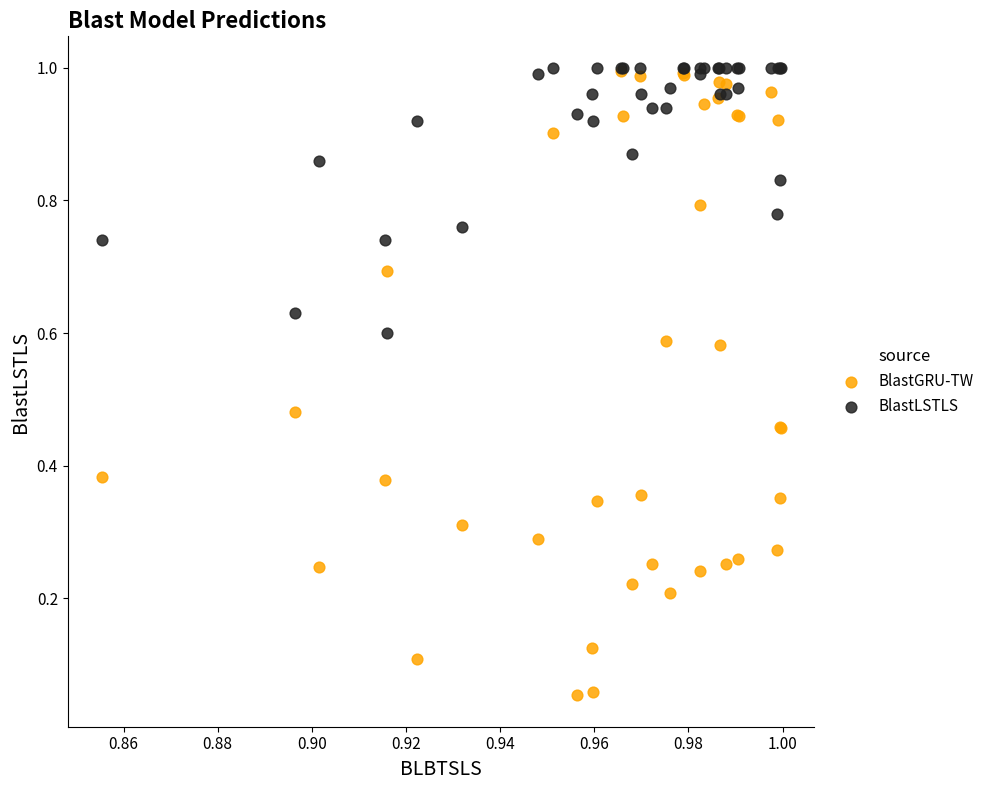

Which series has the largest Y range (max minus min)?

BlastGRU-TW